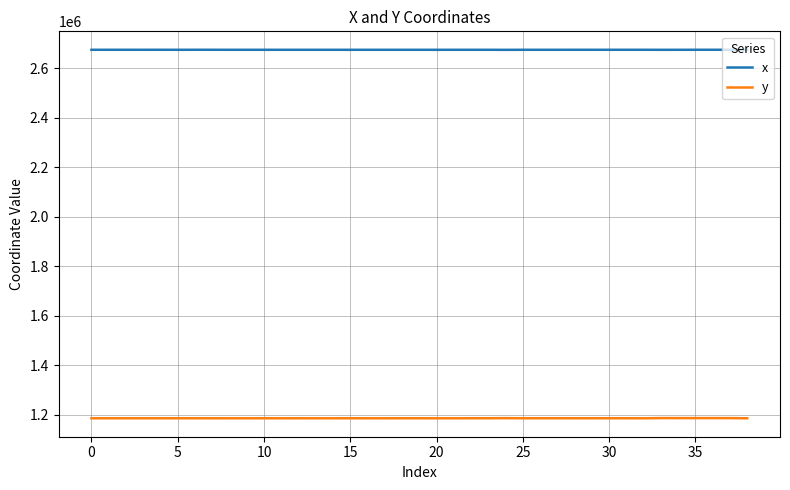

What is the maximum value shown in the chart?

2674175.6